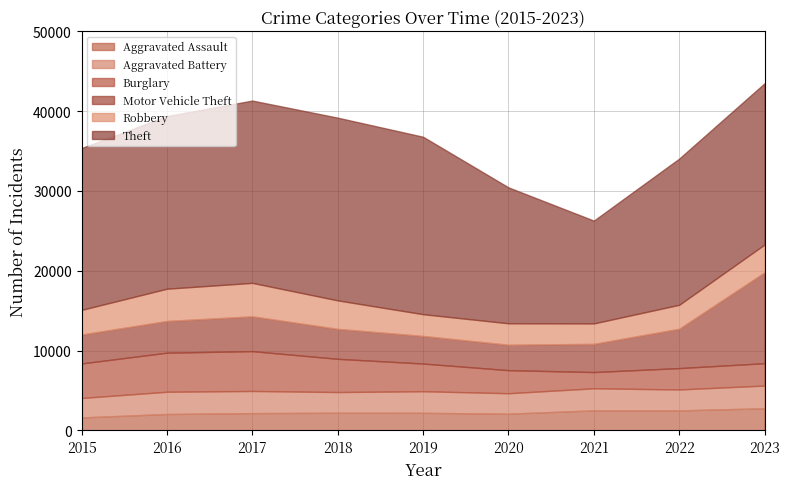

What is the average value of the Motor Vehicle Theft series?

4688